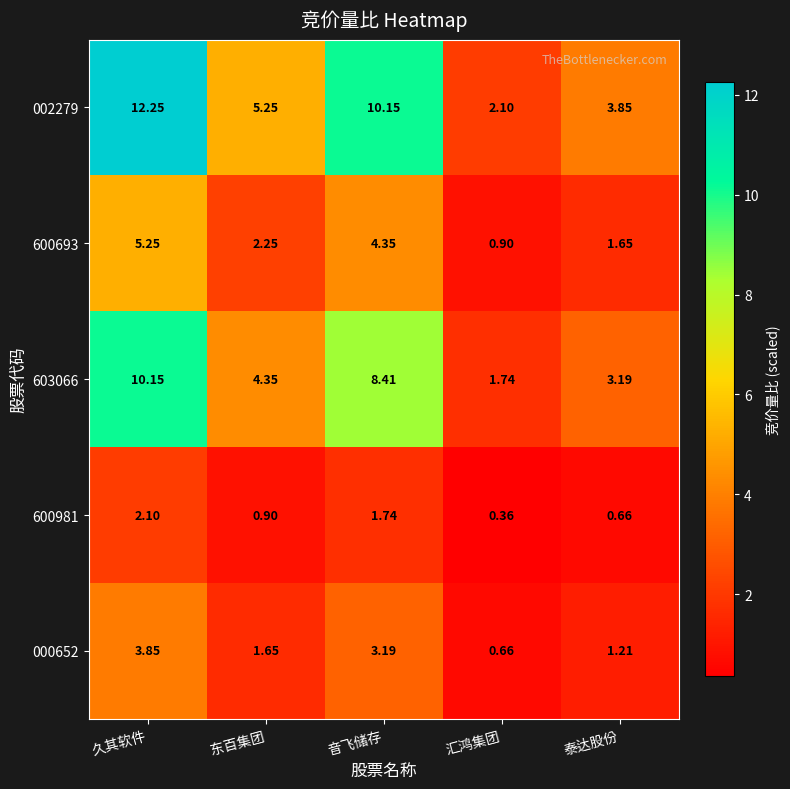

At which label does 002279 reach its peak?

久其软件